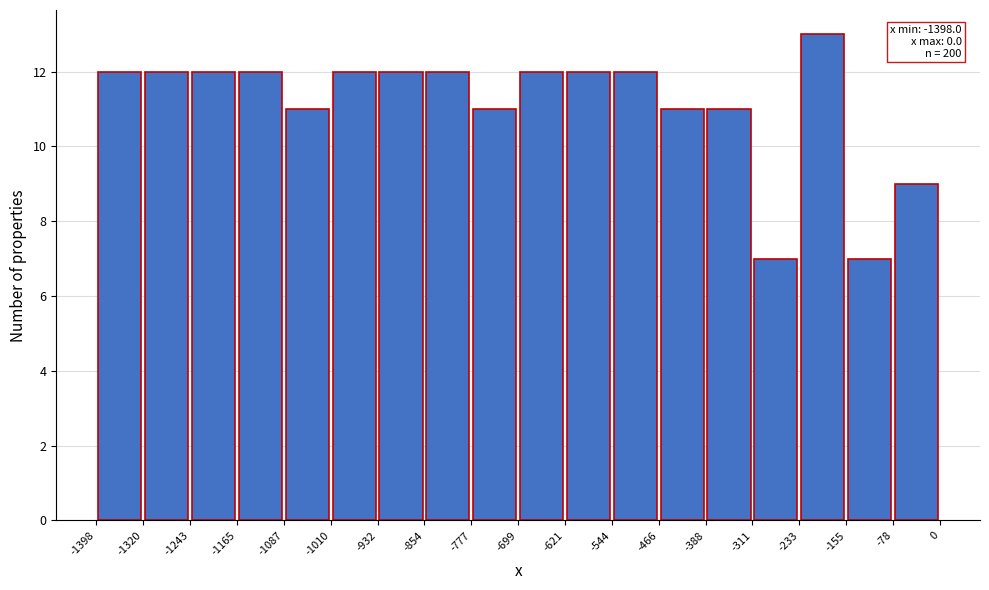

Over which range of the x-axis is the bar tallest?

-233 to -155